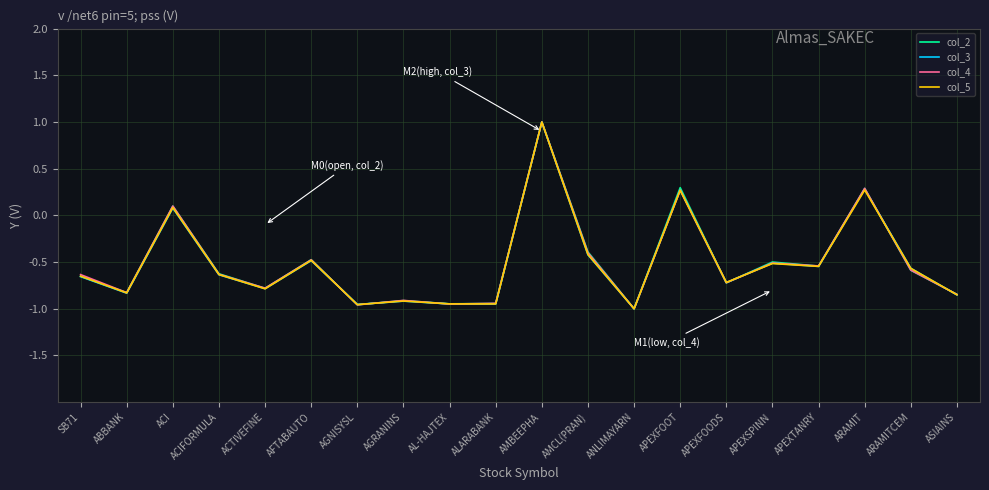

Does the chart have visible grid lines?

Yes